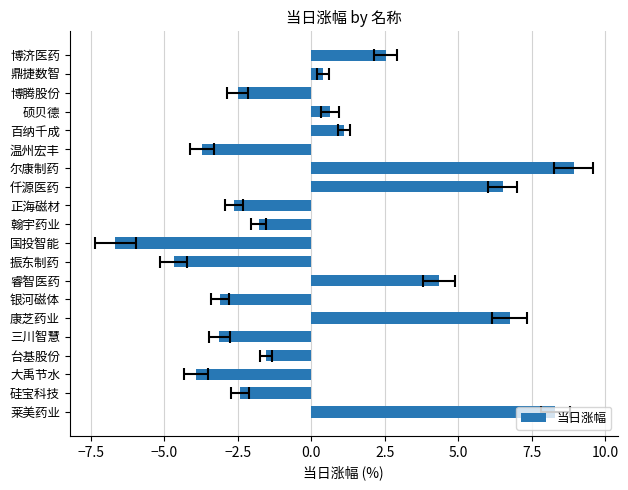

Is it true that the value at 百纳千成 is 0.7?

False